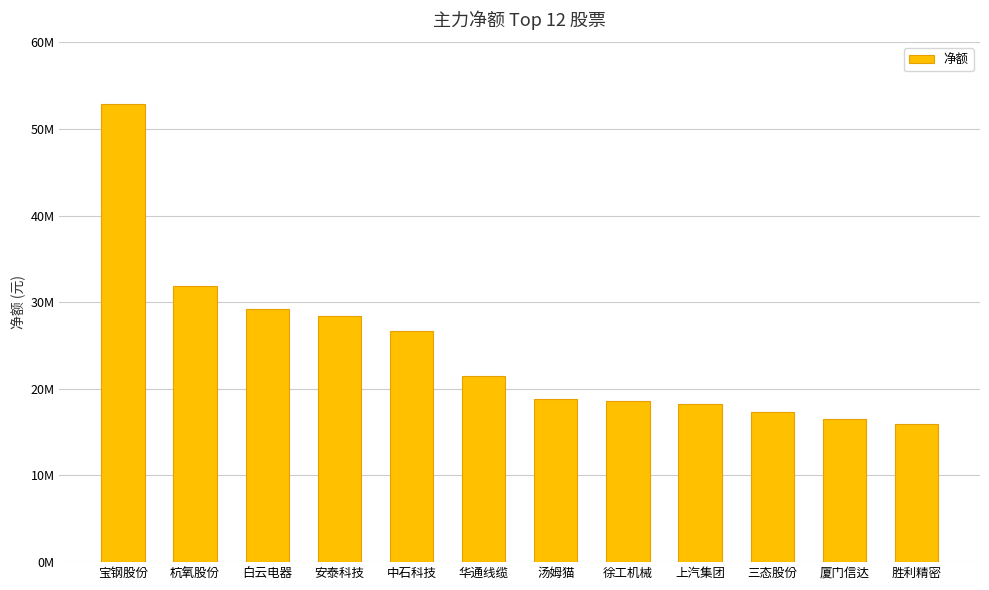

Does the chart contain any negative values?

No